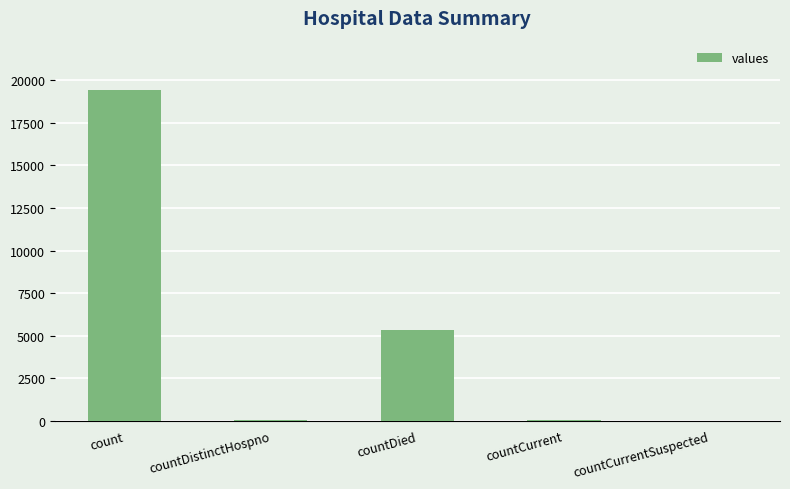

Between countDied and count, which is larger?

count